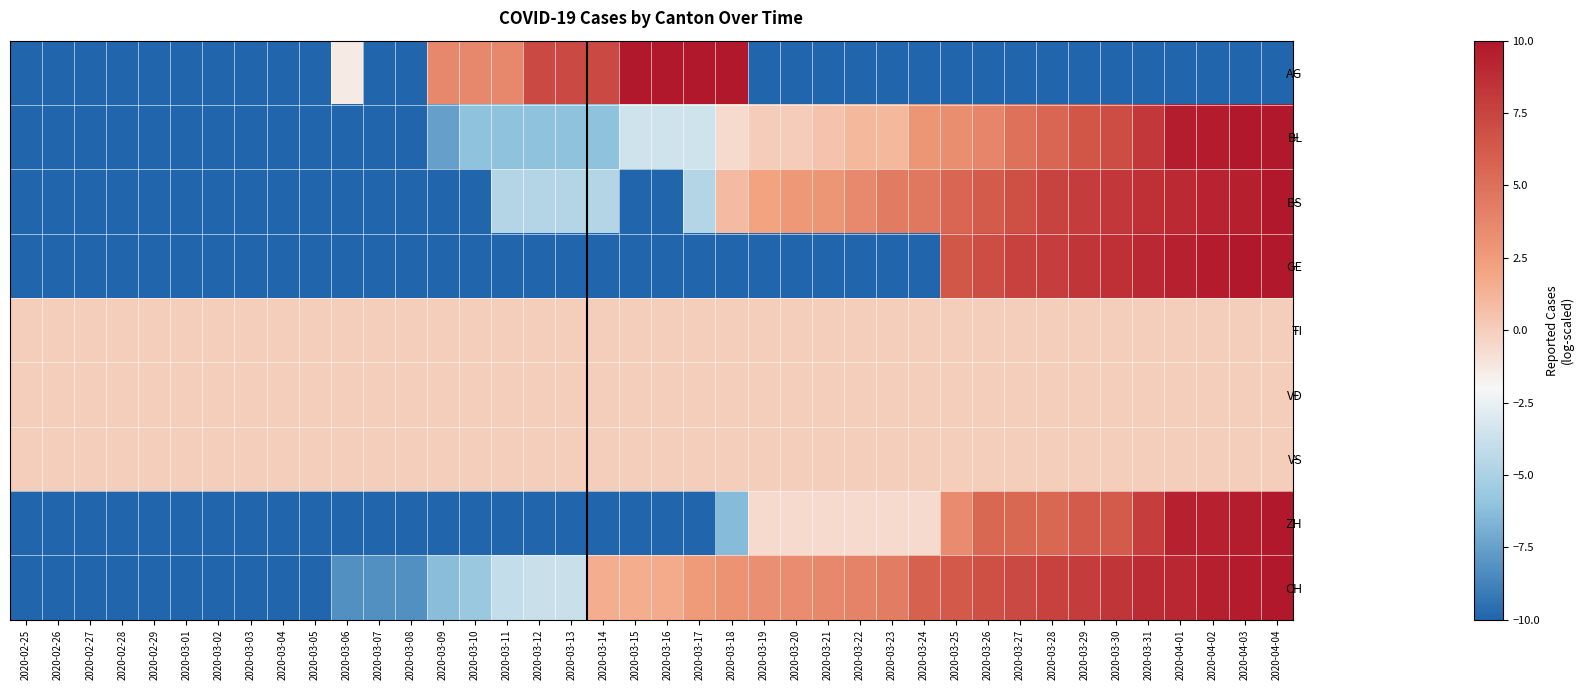

At how many categories does at least one series exceed 4?

20